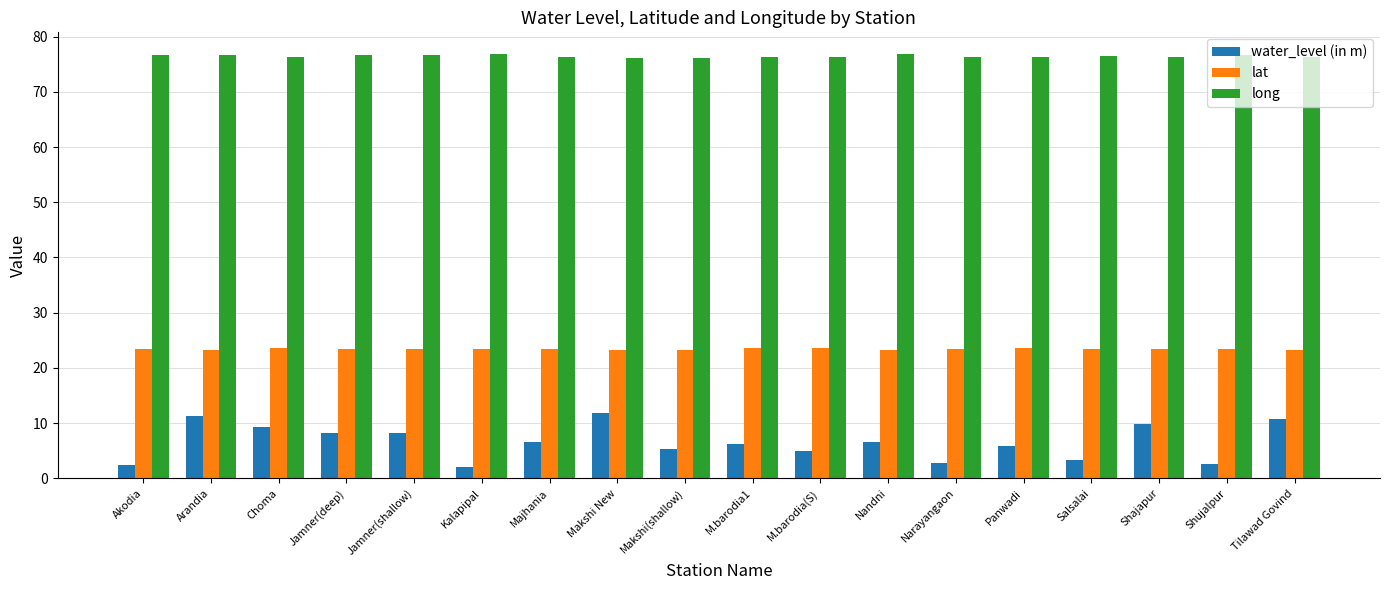

What position from the right is Narayangaon?

6